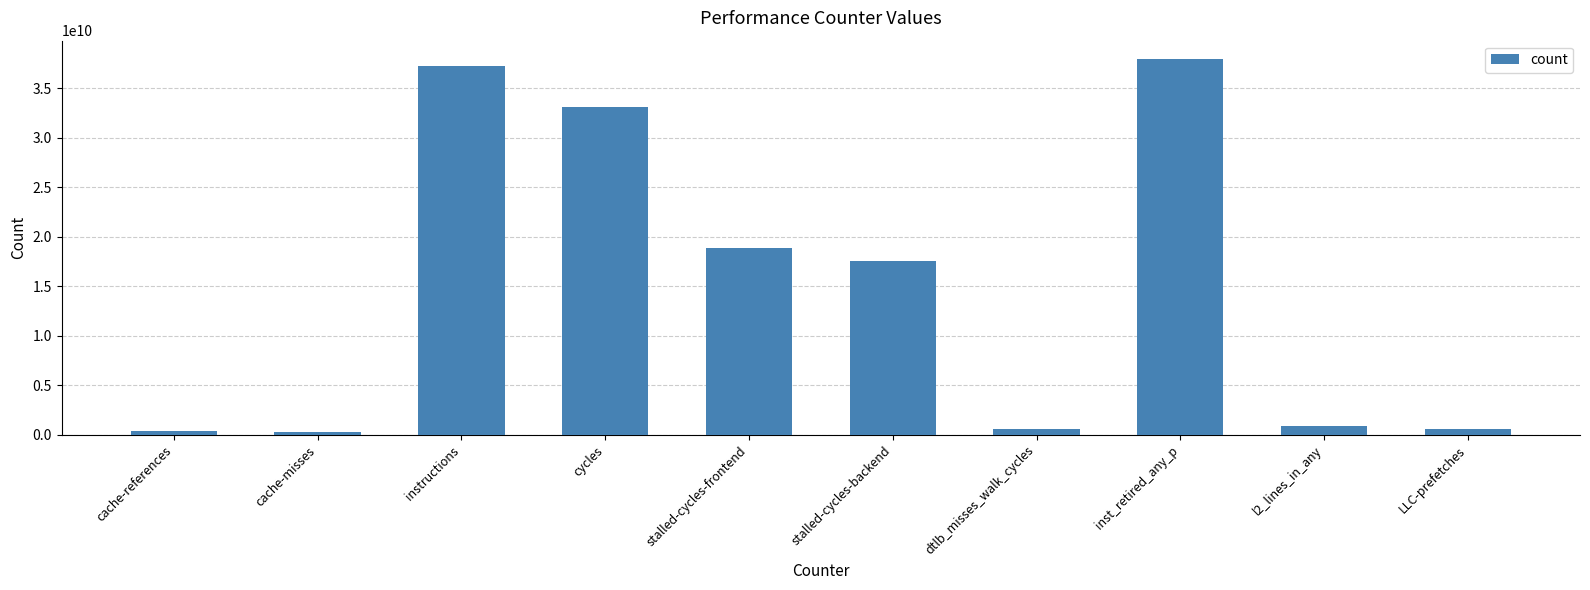

Which has a higher value, dtlb_misses_walk_cycles or stalled-cycles-backend?

stalled-cycles-backend